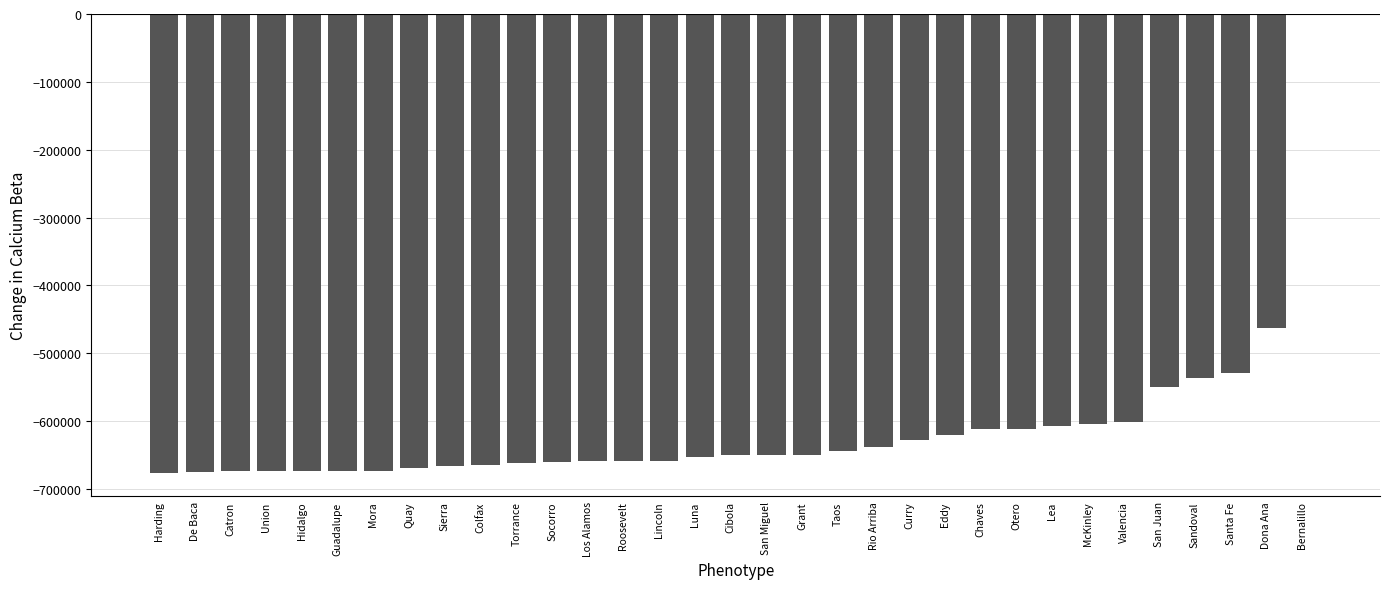

The chart shows a value of -933000 at Hidalgo. True or false?

False